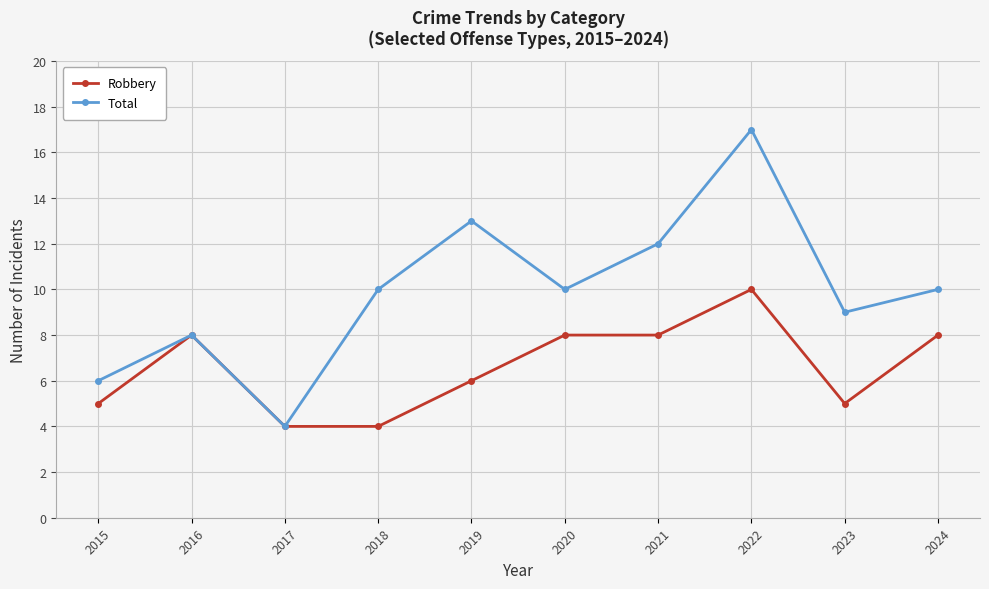

Reading left to right, extract all data points from this chart.

Robbery: 2015=5	2016=8	2017=4	2018=4	2019=6	2020=8	2021=8	2022=10	2023=5	2024=8
Total: 2015=6	2016=8	2017=4	2018=10	2019=13	2020=10	2021=12	2022=17	2023=9	2024=10